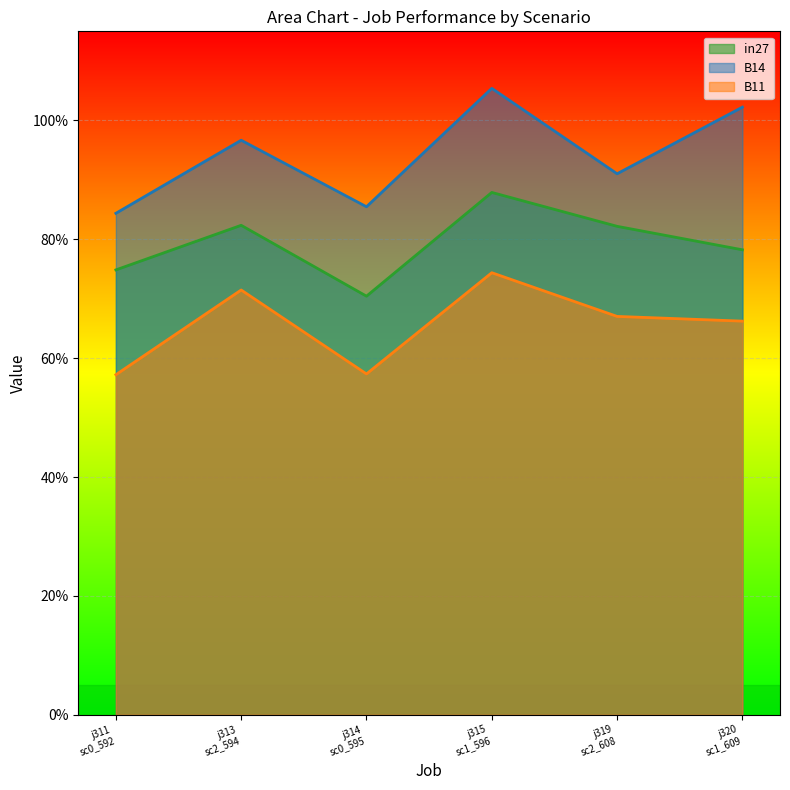

What is the difference between the maximum and minimum values in the B11 series?

0.2